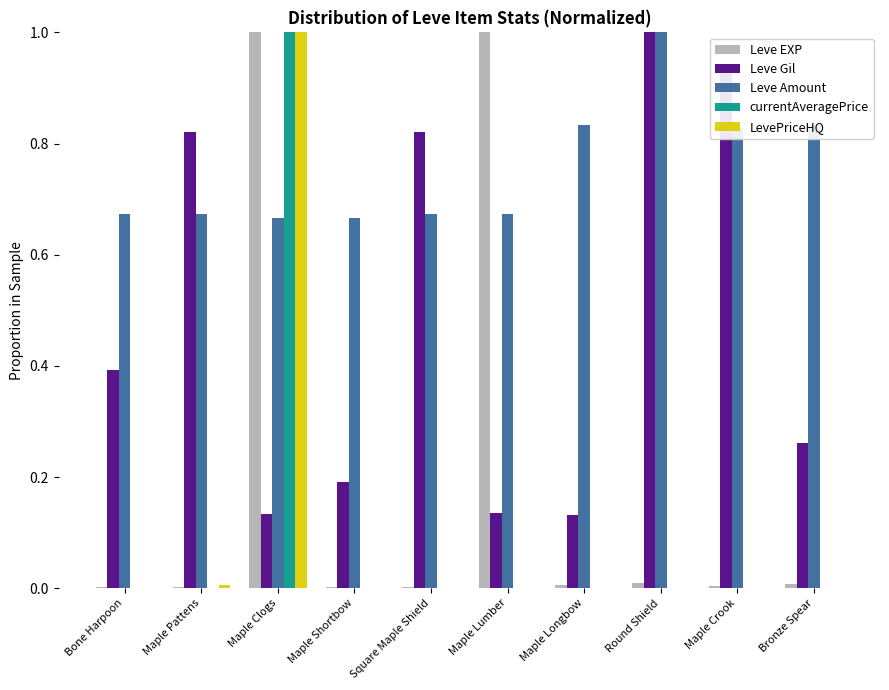

How many groups of bars are there?

10